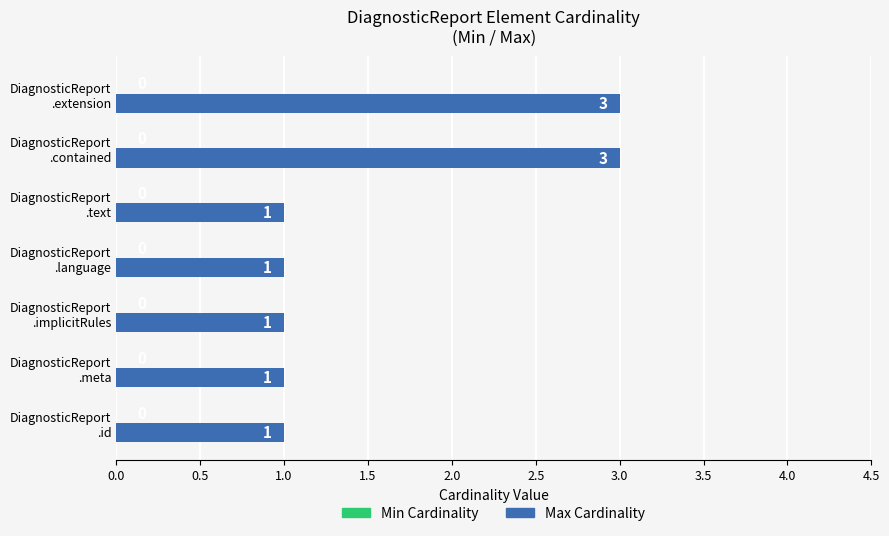

What is the maximum value shown in the chart?

3